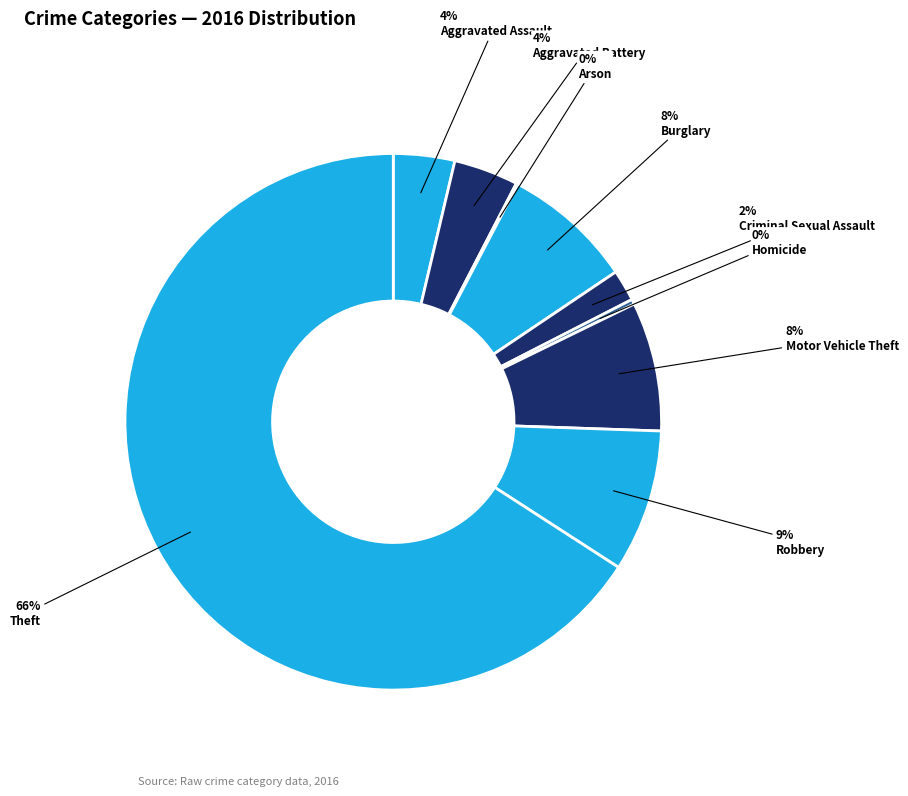

Count the number of slices in the pie.

9